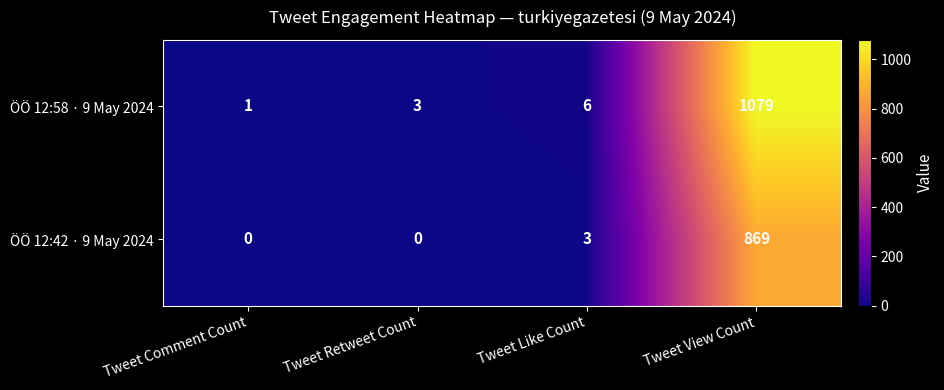

Which category has the highest value across all series?

Tweet View Count